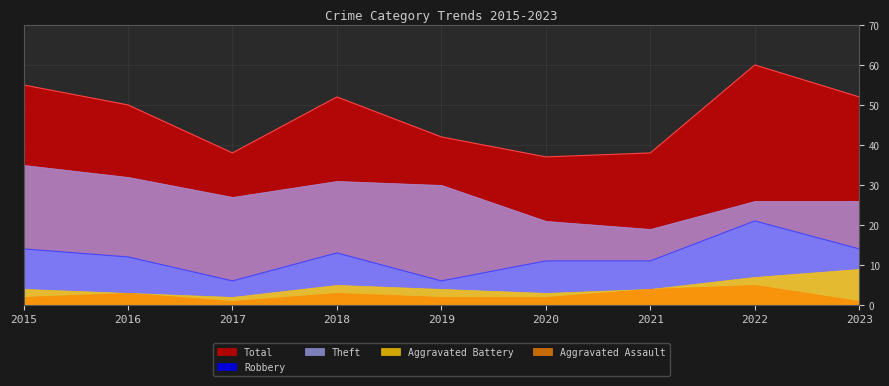

What is the sum of the Total values at 2022 and 2020?

97